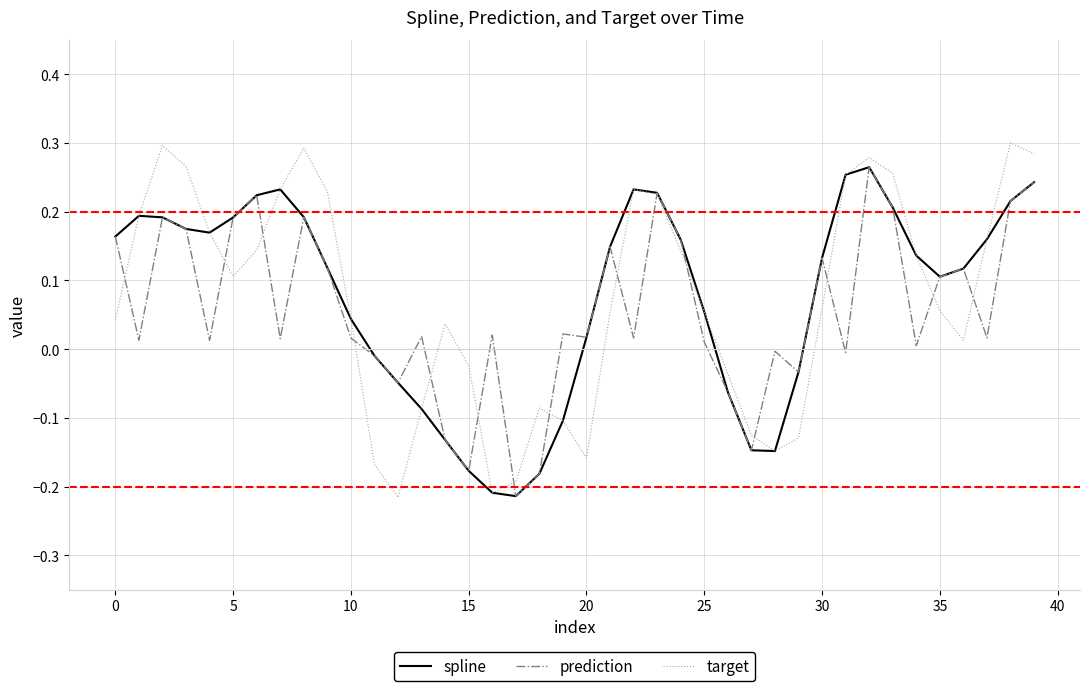

What is the lowest value of the target series?

-0.2